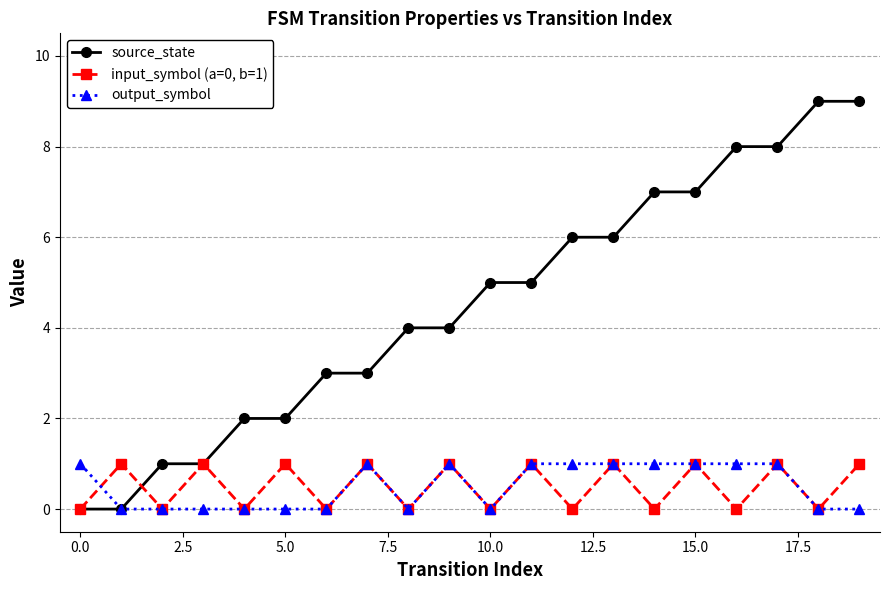

True or false: input_symbol (a=0, b=1) has more than 1 interior local peaks.

True